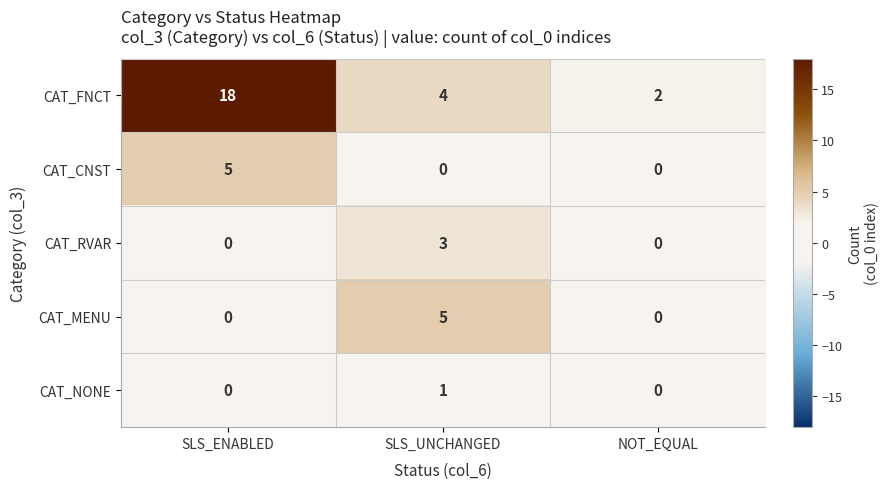

What is the difference between the maximum and second lowest values in the CAT_CNST series?

5